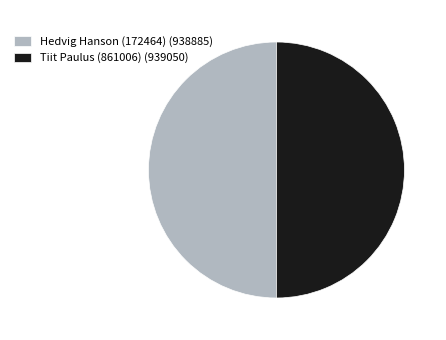

True or false: Tiit Paulus (861006) (939050) accounts for 50% of the total.

True